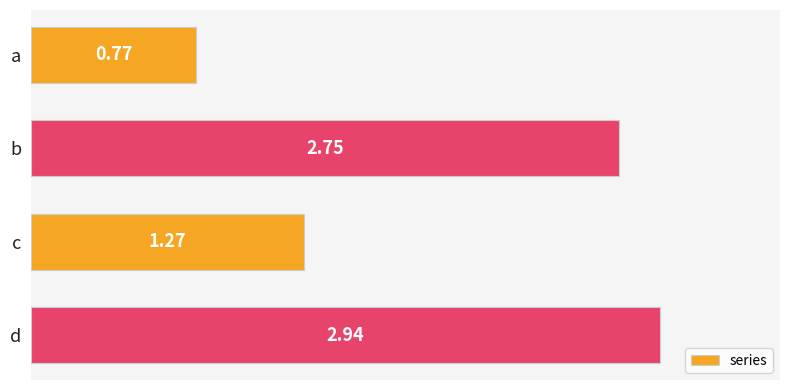

What is the ratio of the value at a to the value at b?

0.3